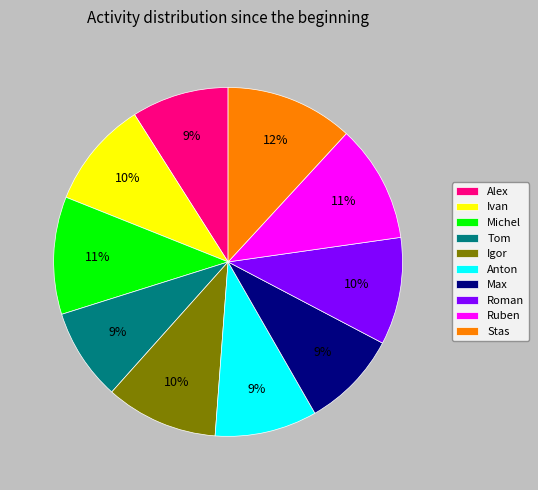

Is the sum of Stas and Tom greater than half?

No